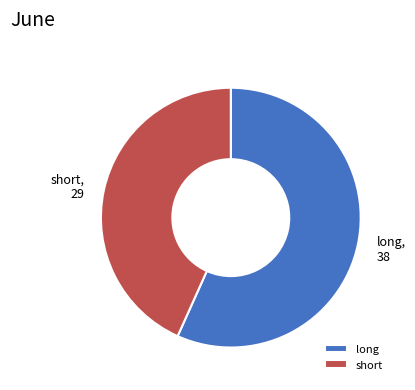

How many slices are in this pie chart?

2